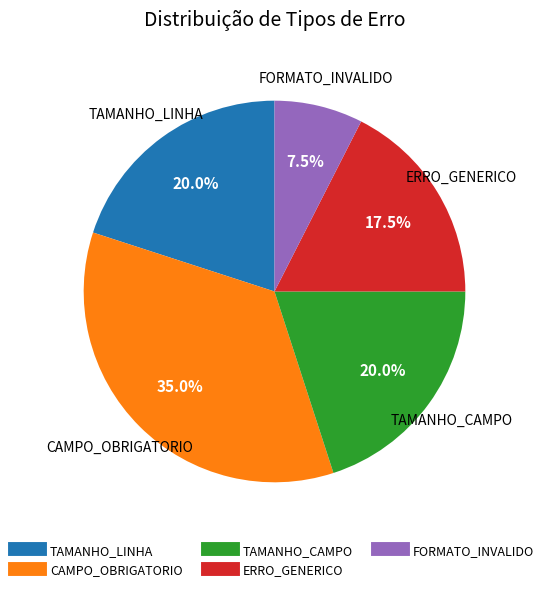

What is the ratio of the value at TAMANHO_LINHA to the value at FORMATO_INVALIDO?

2.7